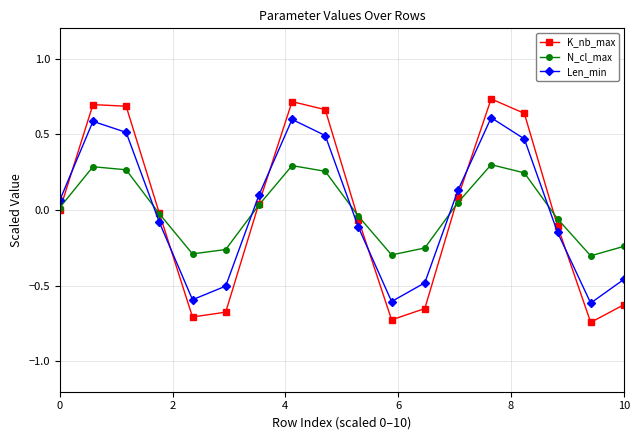

List the series in order of their overall mean, lowest first.

K_nb_max, Len_min, N_cl_max